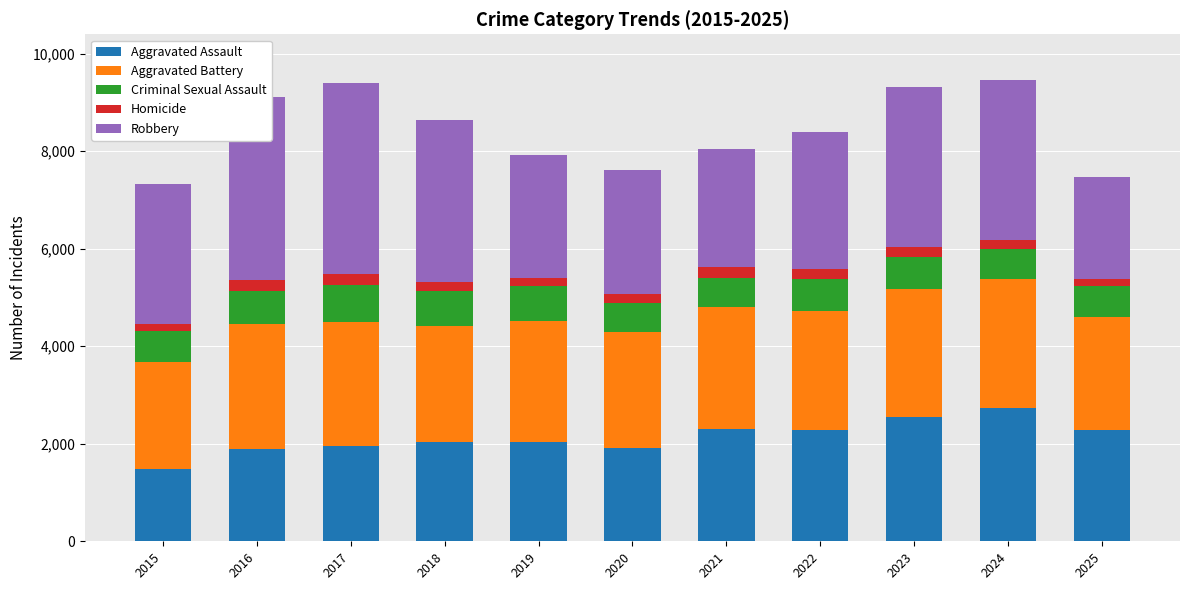

Which category has the lowest value in the Aggravated Assault series?

2015